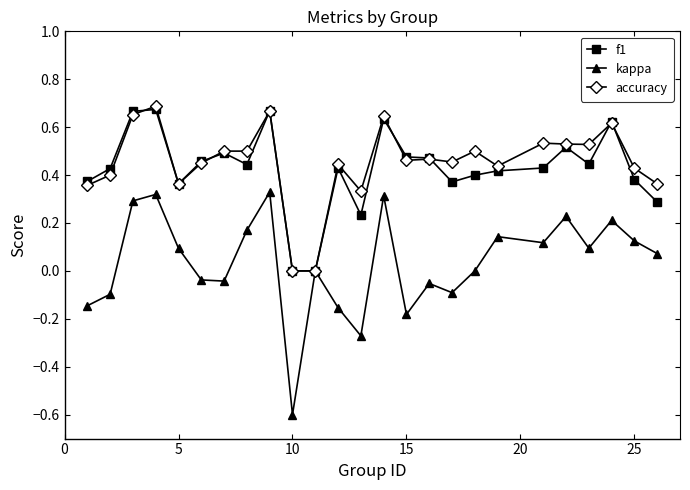

Does the chart display data point markers on the line(s)?

Yes